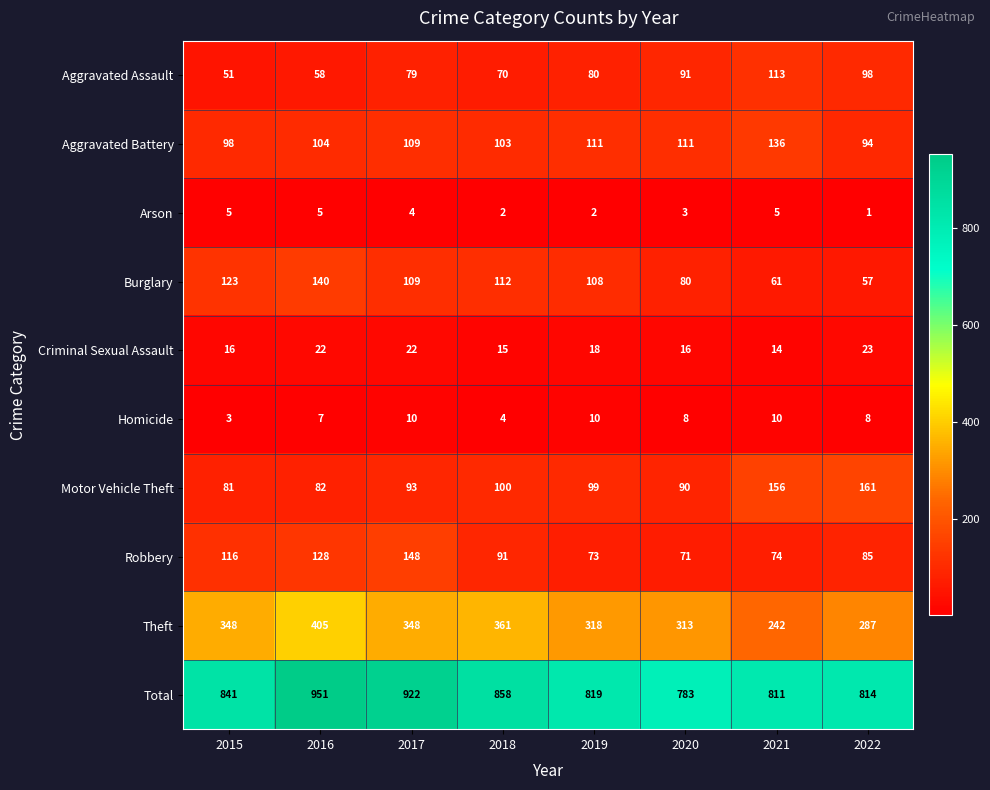

Which series has the largest range (max minus min)?

Total